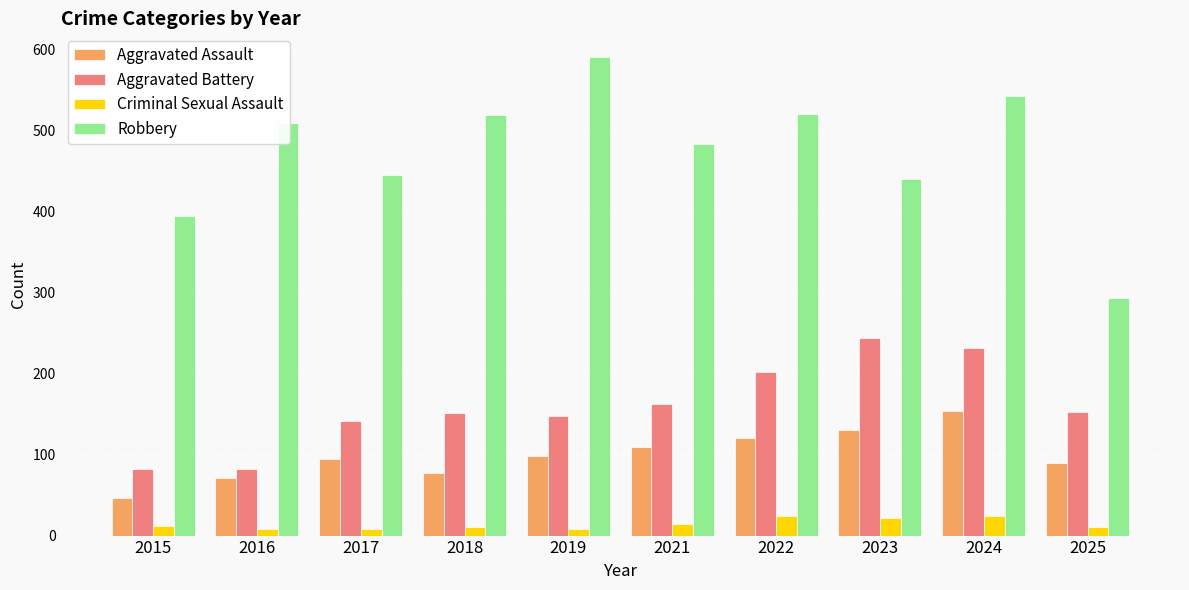

What is the sum of the Aggravated Assault values at 2025 and 2016?

161